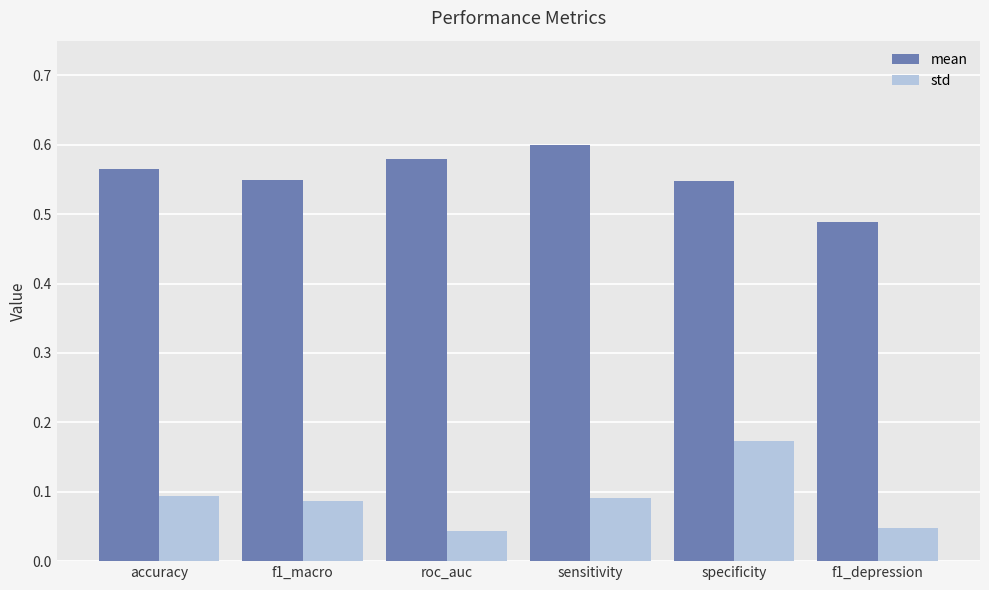

How many groups of bars are there?

6